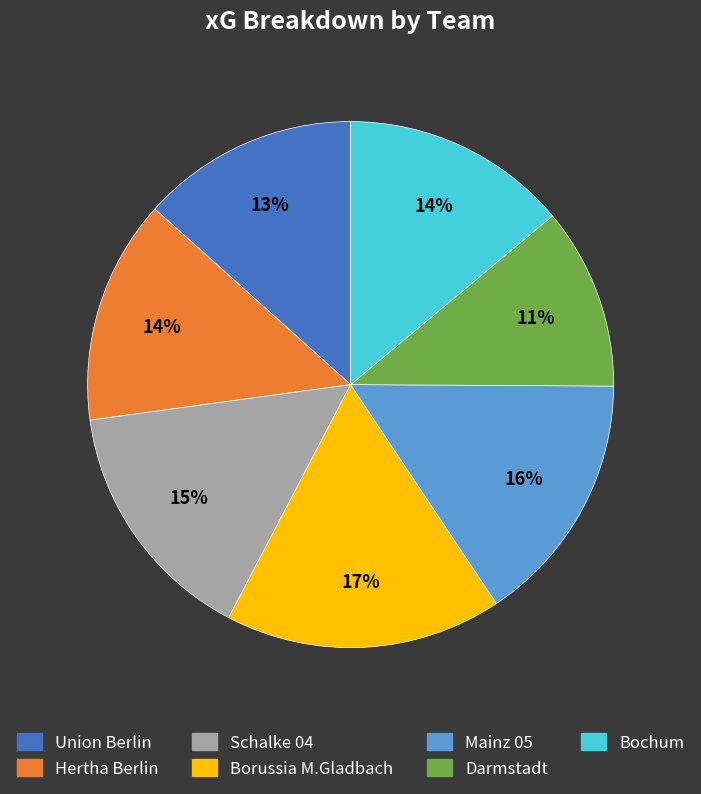

What percentage is the Mainz 05 slice, to the nearest percent?

16%